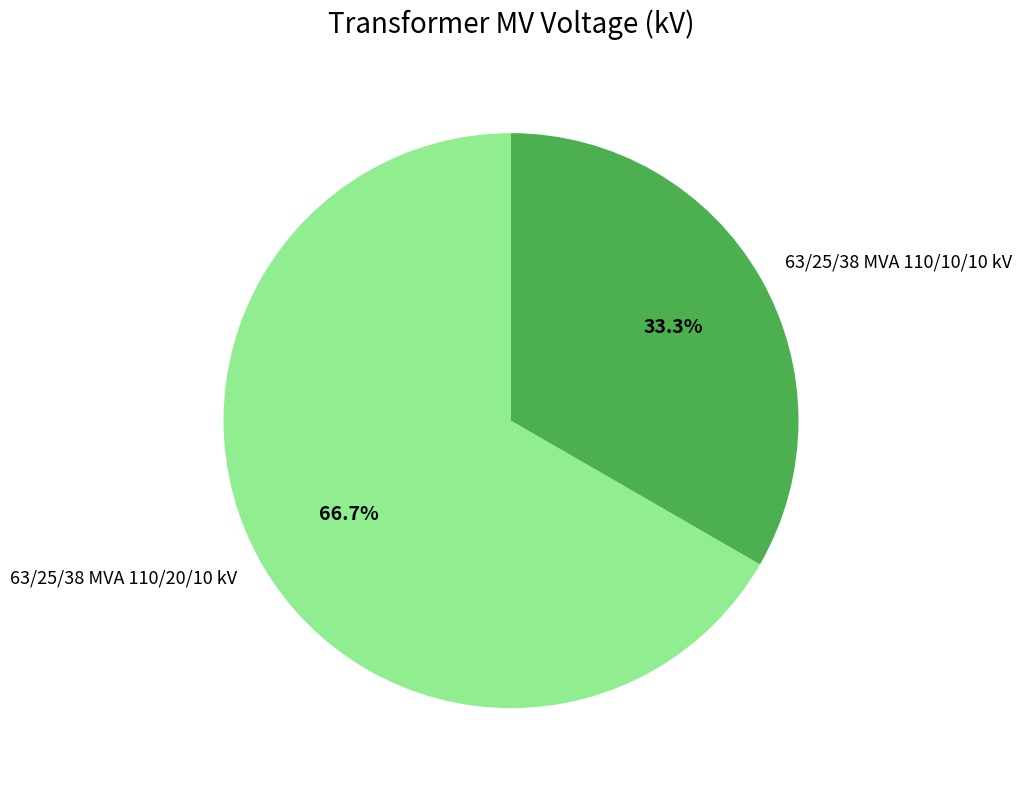

What is the smallest slice in the pie chart?

63/25/38 MVA 110/10/10 kV